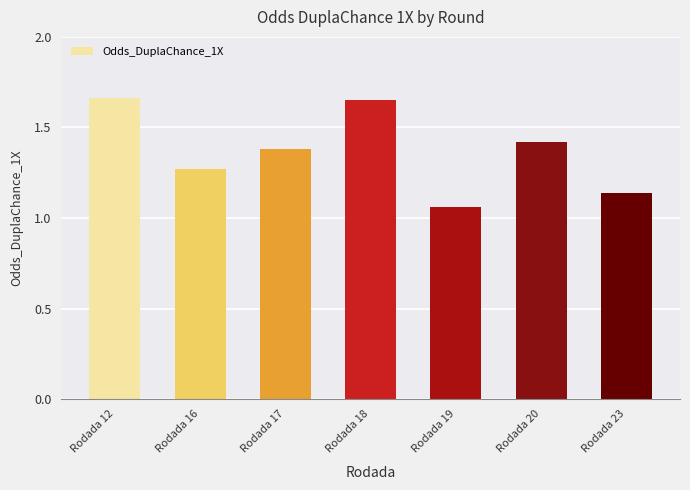

What is the change in value from Rodada 12 to Rodada 16?

-0.4